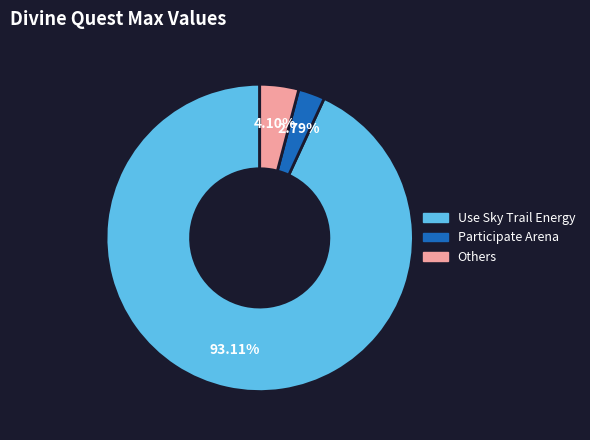

How many slices are in this pie chart?

3